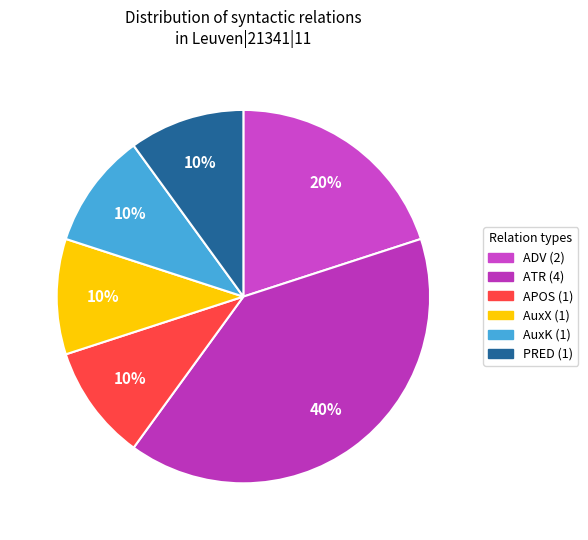

Count the number of slices in the pie.

6